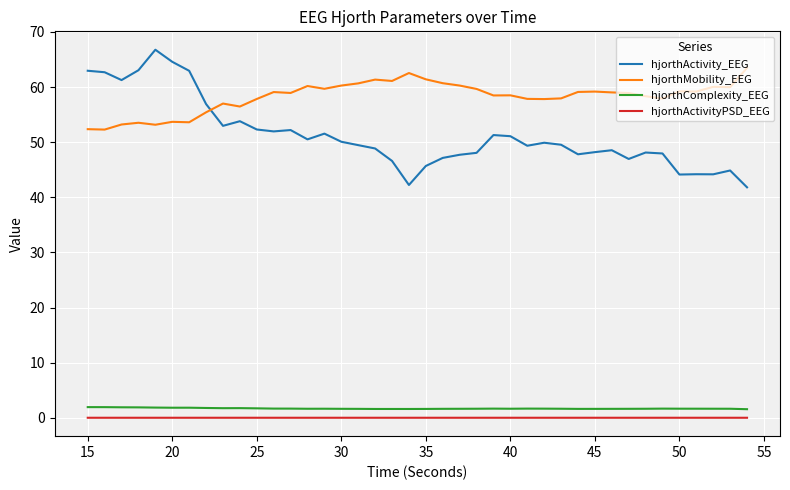

True or false: hjorthComplexity_EEG and hjorthActivity_EEG intersect in this chart.

False